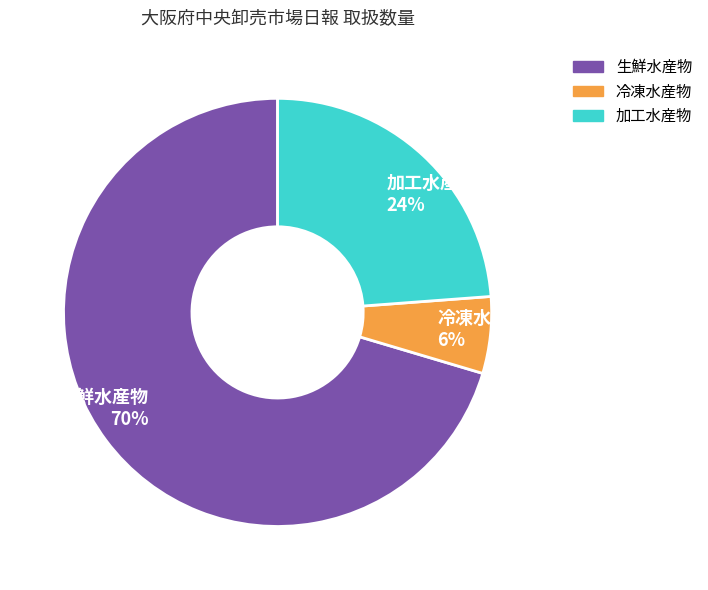

To the nearest percent, what percentage of the pie is 生鮮水産物?

70%